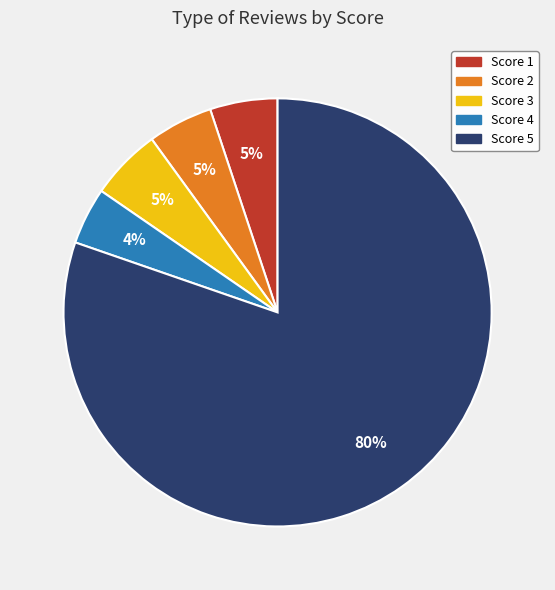

To the nearest percent, what percentage of the pie is Score 3?

5%